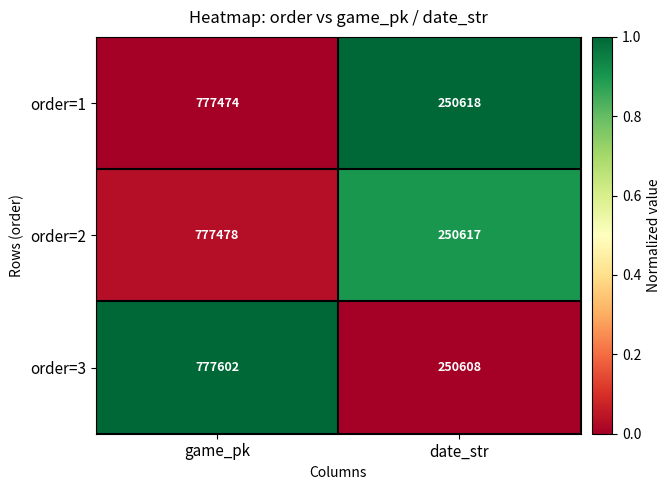

Reading left to right, what are all the values shown in this chart?

order=1: game_pk=777474	date_str=250618
order=2: game_pk=777478	date_str=250617
order=3: game_pk=777602	date_str=250608